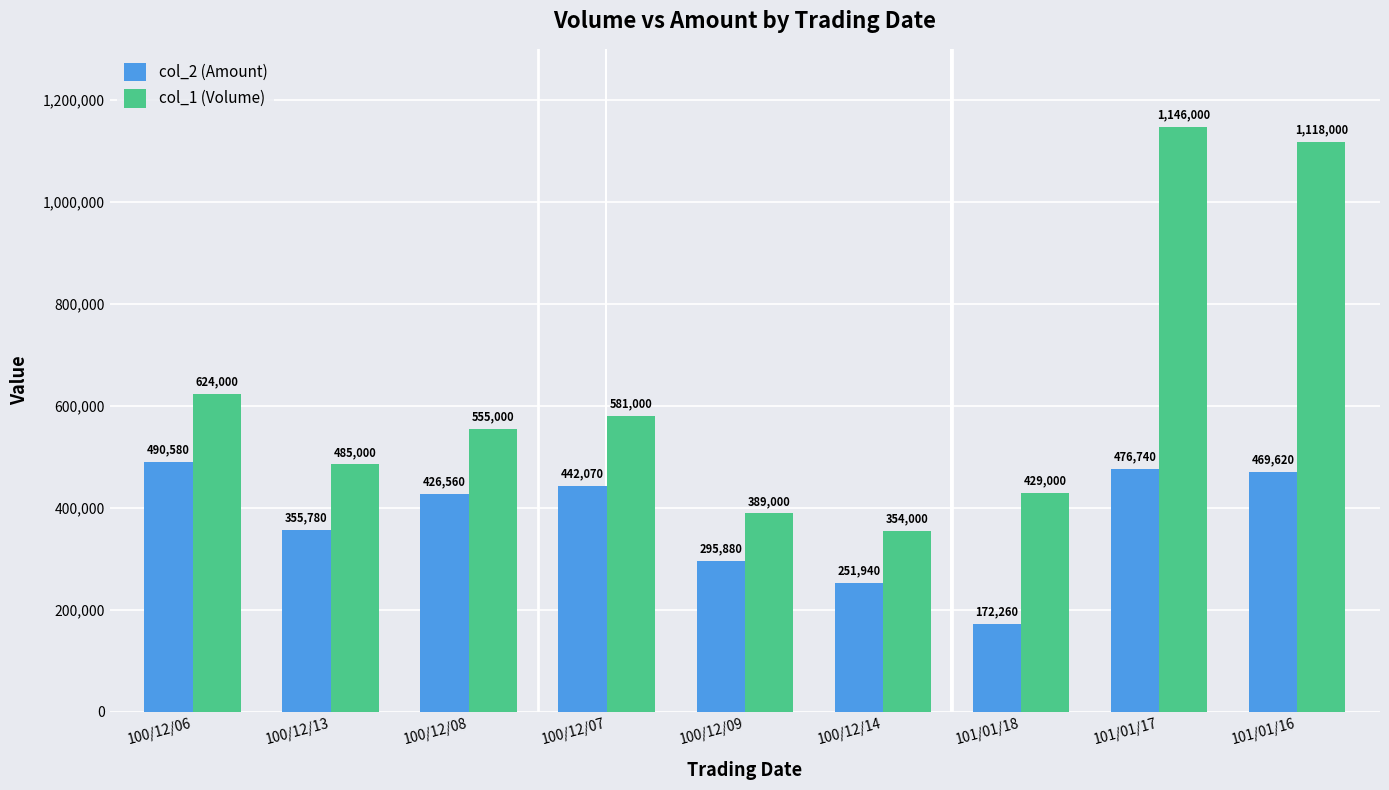

How many data points in col_1 (Volume) are less than 555000?

4